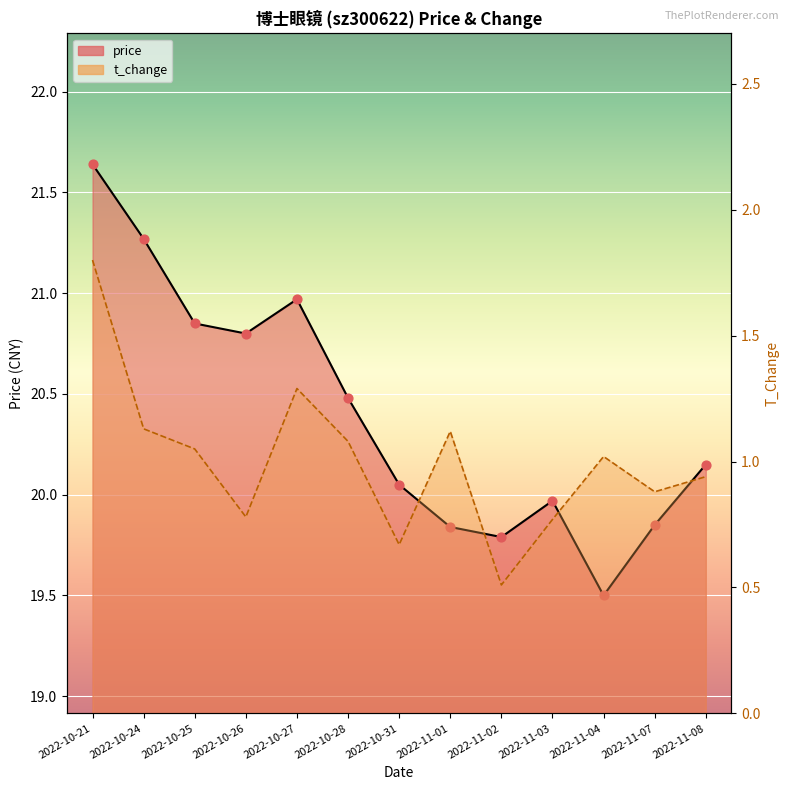

Is the value of price at 2022-11-01 greater than the value of t_change at 2022-10-21?

Yes